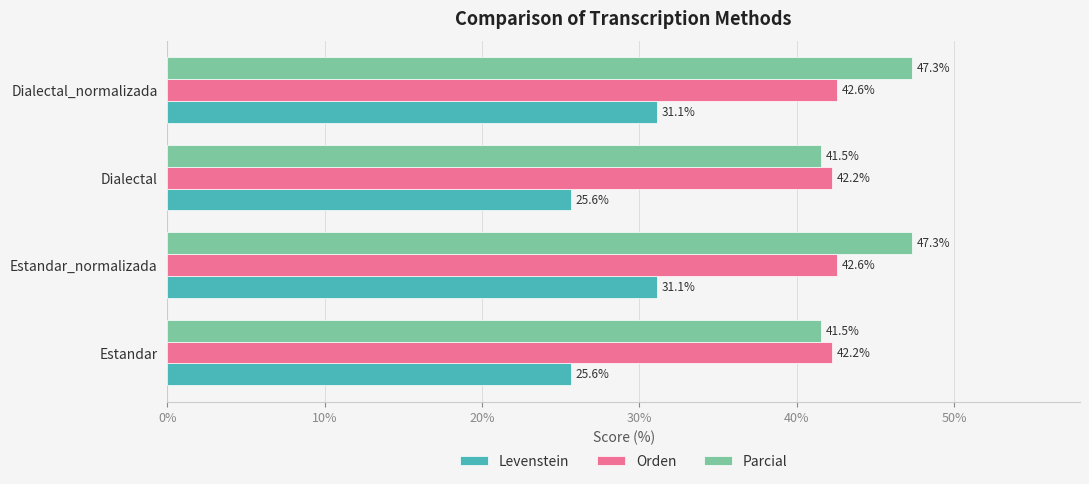

How many data points in Parcial are less than 47?

2